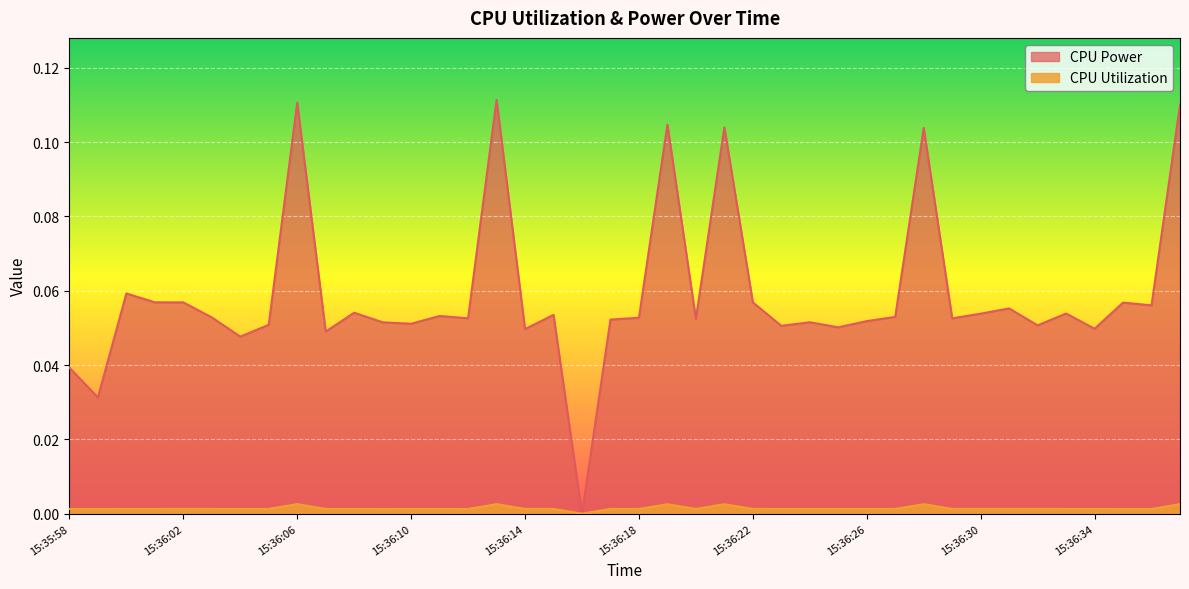

Rank the series by their maximum value, from highest to lowest.

CPU Power, CPU Utilization